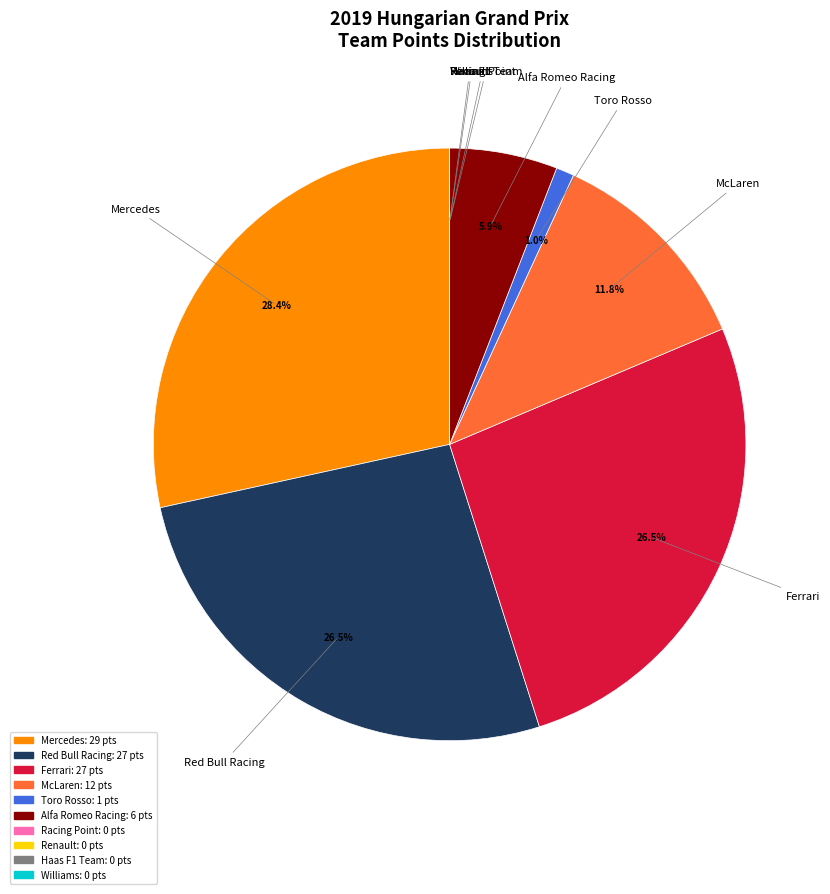

Is there a majority slice in this chart?

No